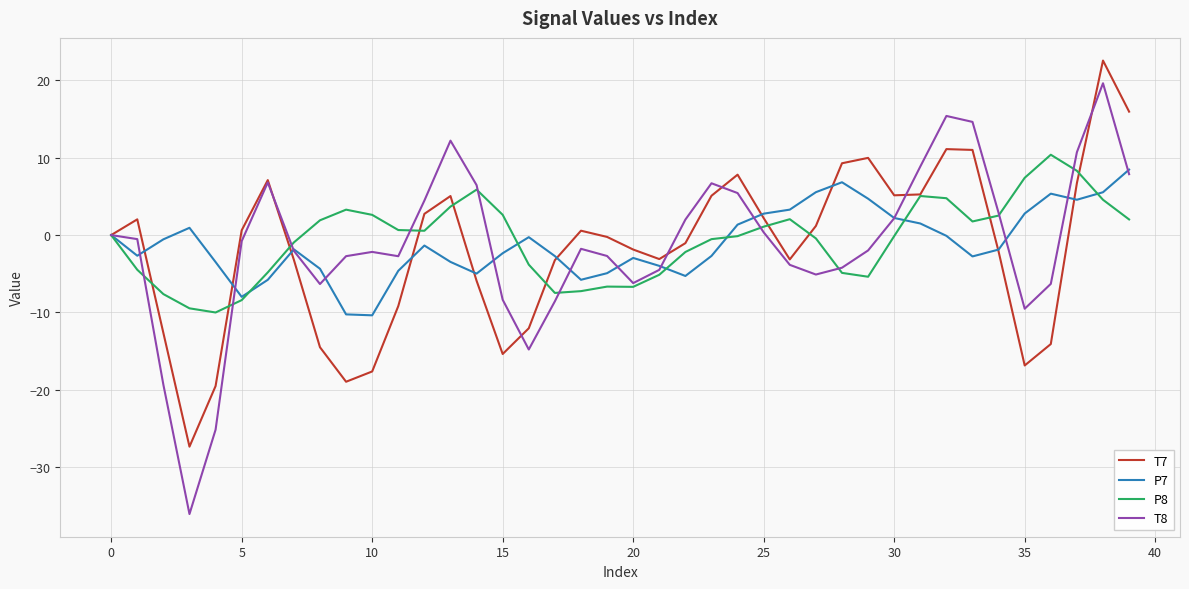

What is the highest value of the P8 series?

10.4